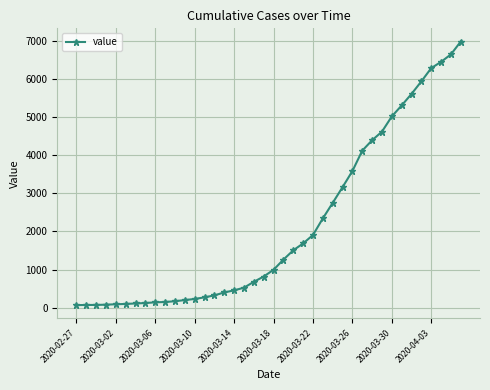

What is the difference between the maximum and minimum values?

6931